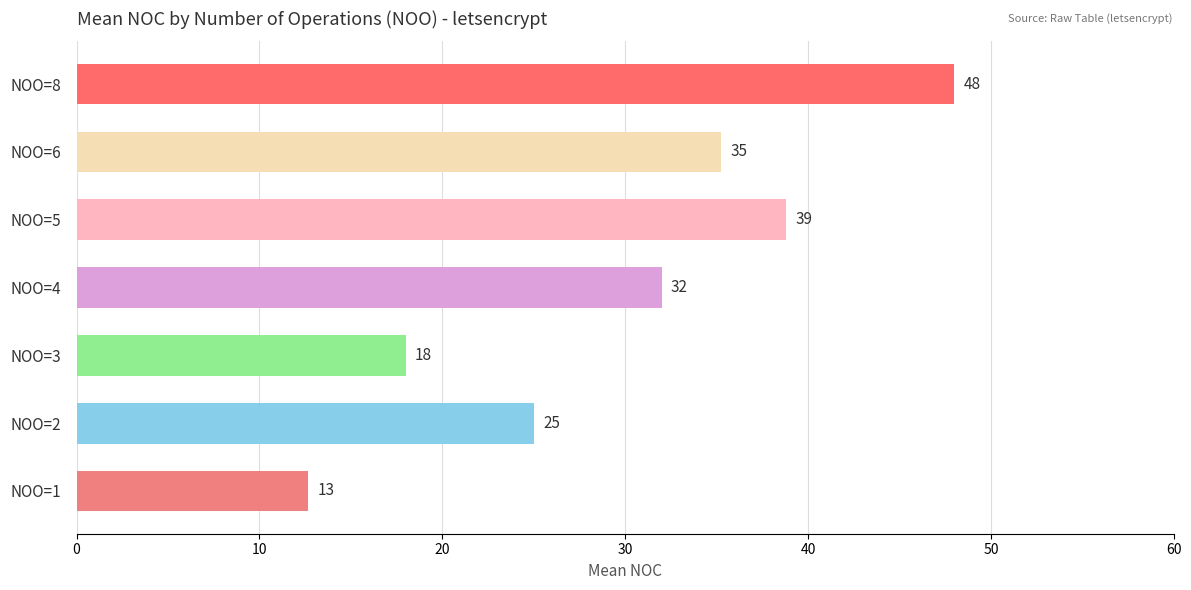

True or false: the data shows 18.0 at NOO=3.

True